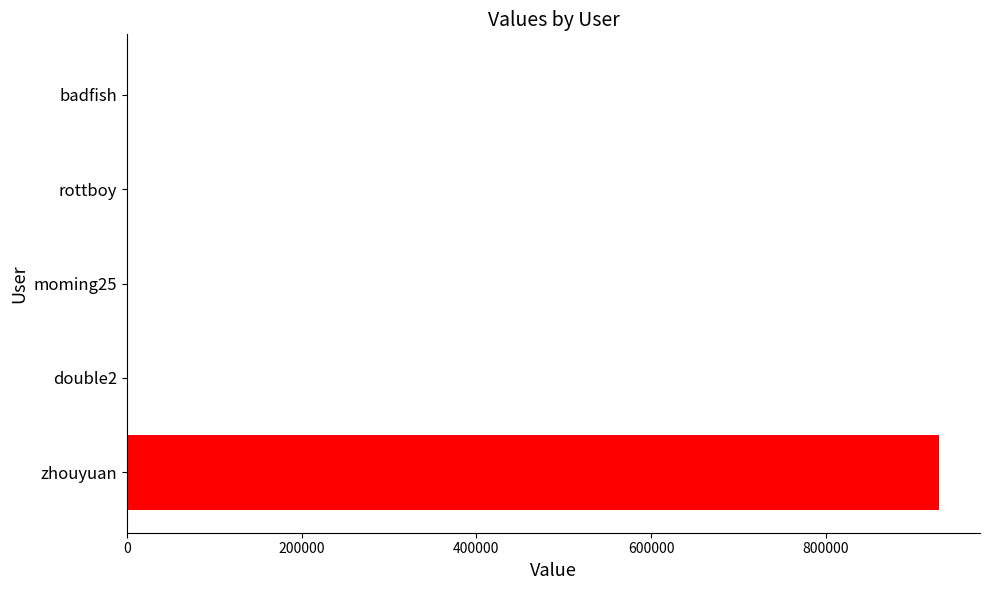

Read the value at zhouyuan.

929910